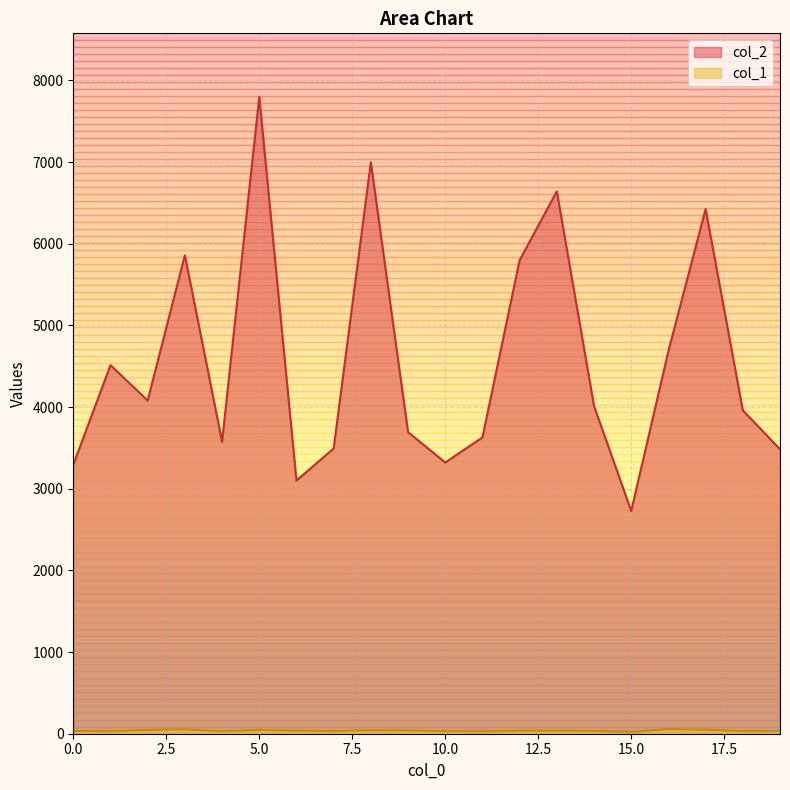

Between 0 and 8, which series saw the biggest shift?

col_2